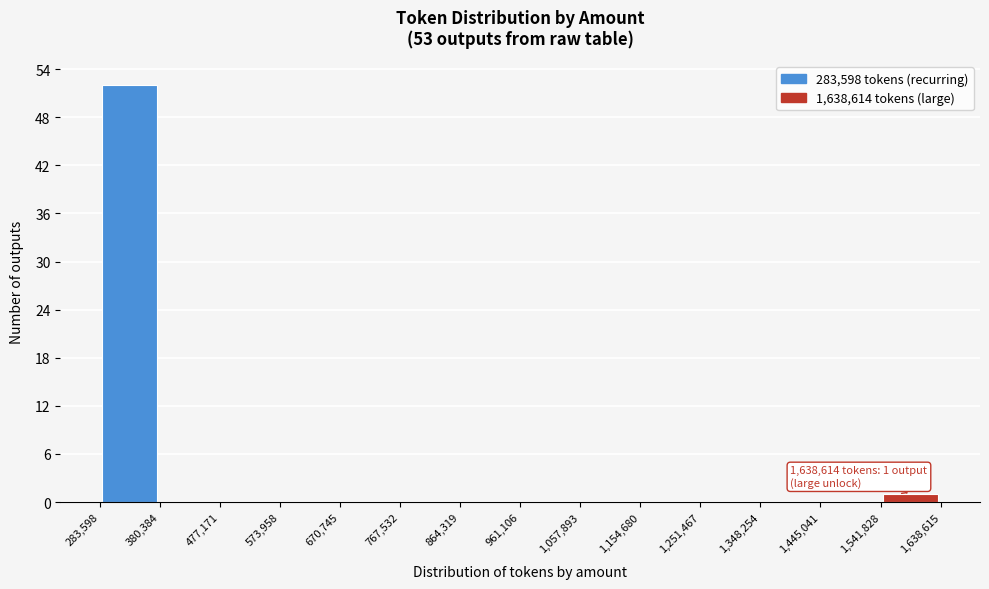

Over which range of the x-axis is the bar tallest?

283,598 to 380,384